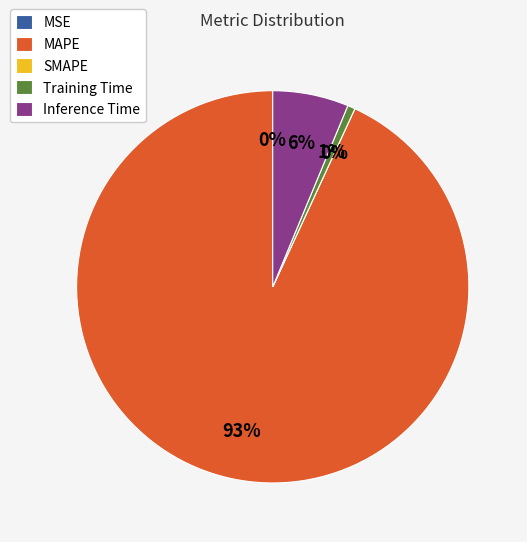

Which category has the smallest portion of the pie?

SMAPE